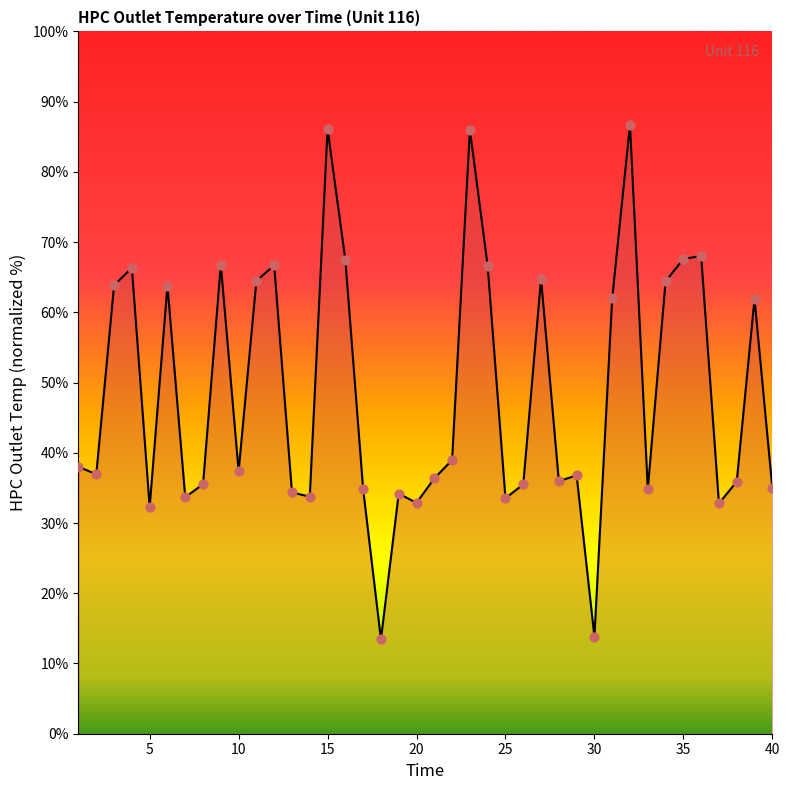

What is the maximum value shown in the chart?

86.7